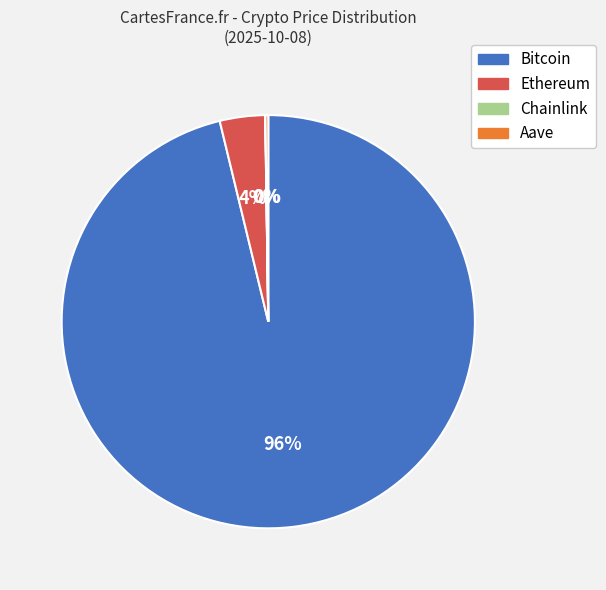

To the nearest percent, what is the difference between the largest and smallest slice percentages?

96%